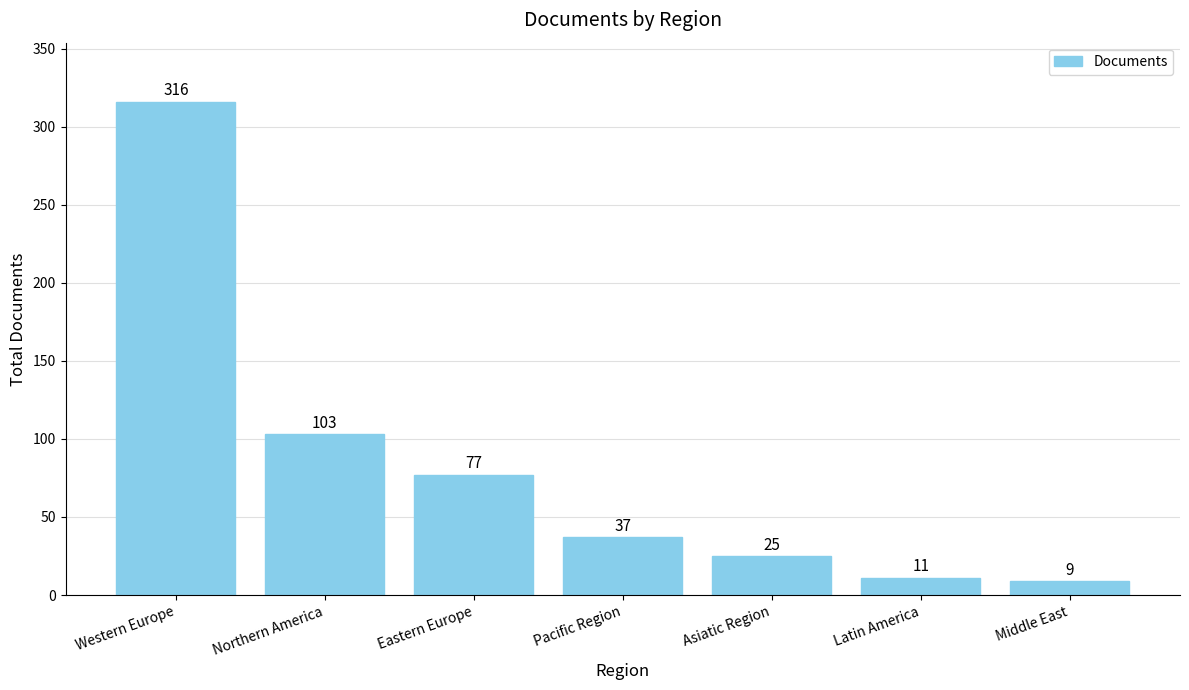

Where is the data nearest to the value 162?

Northern America